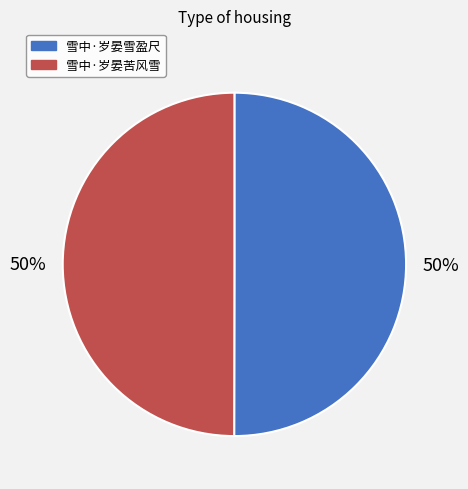

Do 雪中·岁晏雪盈尺 and 雪中·岁晏苦风雪 together represent more than half of the pie?

Yes